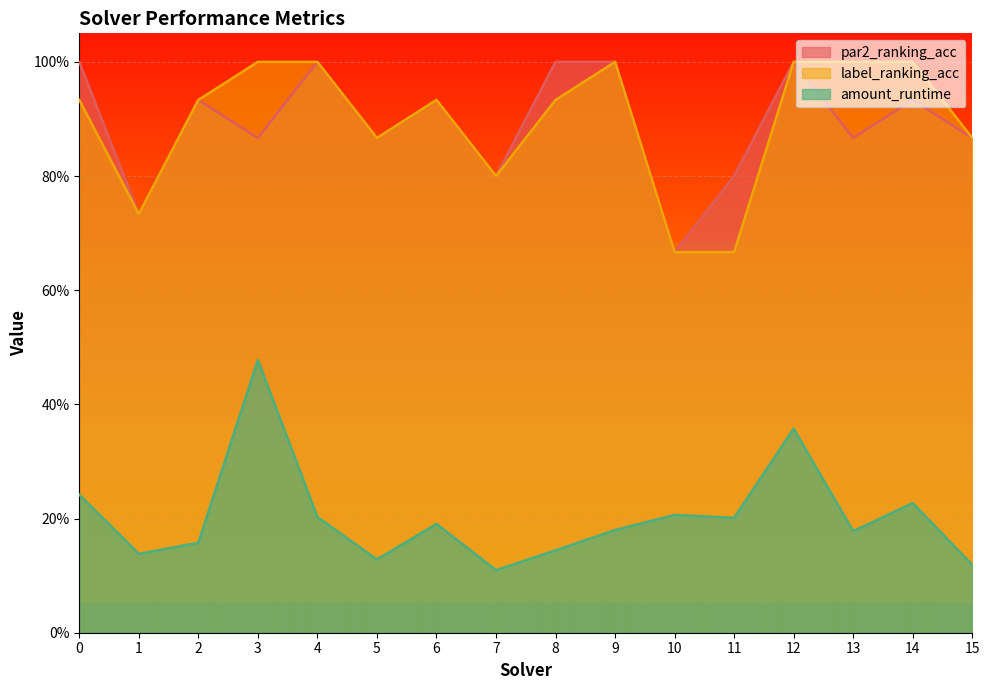

Is it true that par2_ranking_acc equals 1.0 at 12?

True